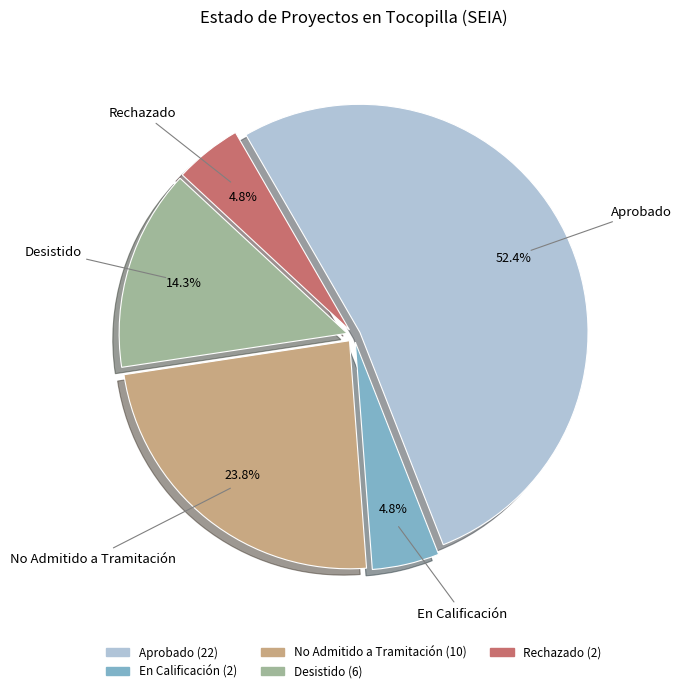

Does any single category account for the majority?

Yes